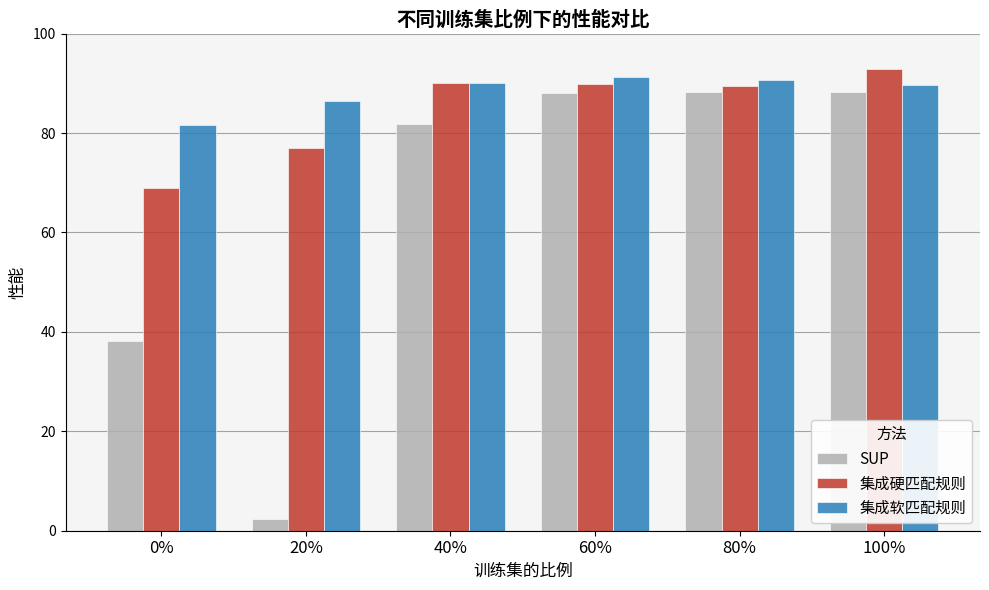

What is the minimum value shown in the chart?

2.4